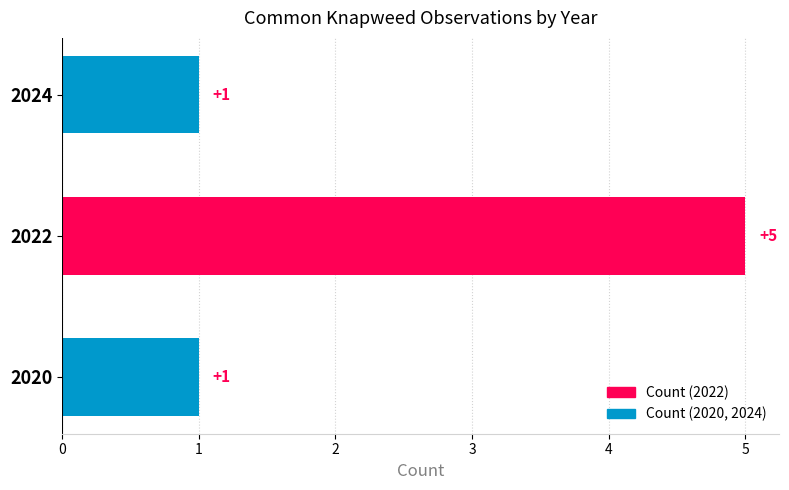

The chart shows a value of 2 at 2020. True or false?

False